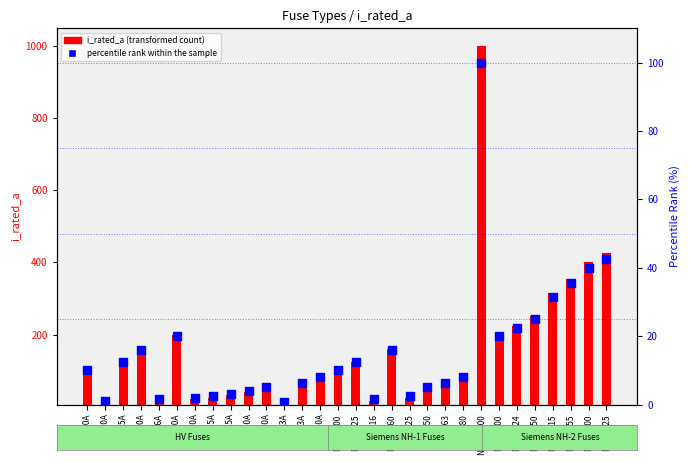

What are all the series names shown in the legend?

i_rated_a (transformed count), percentile rank within the sample